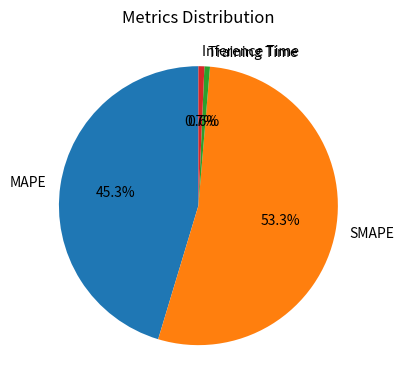

Which has a higher value, Inference Time or SMAPE?

SMAPE